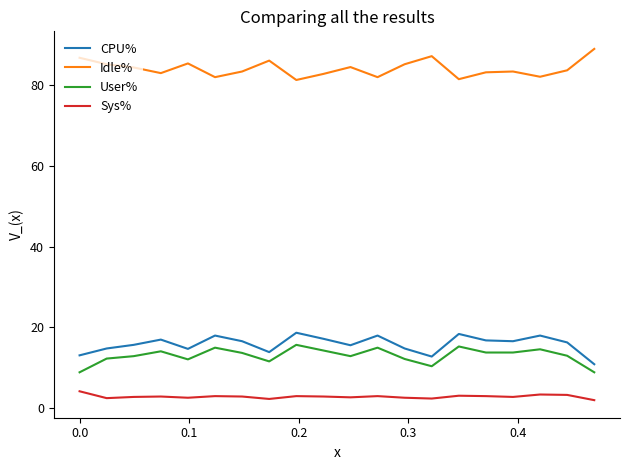

True or false: Sys% and User% cross at least once.

False